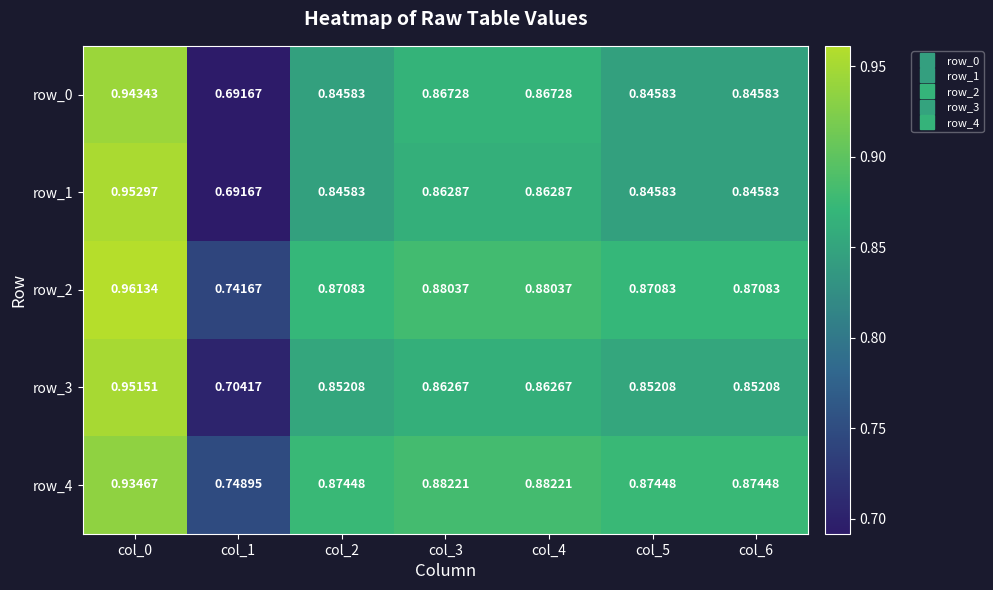

Which series has the largest total across all categories?

row_2